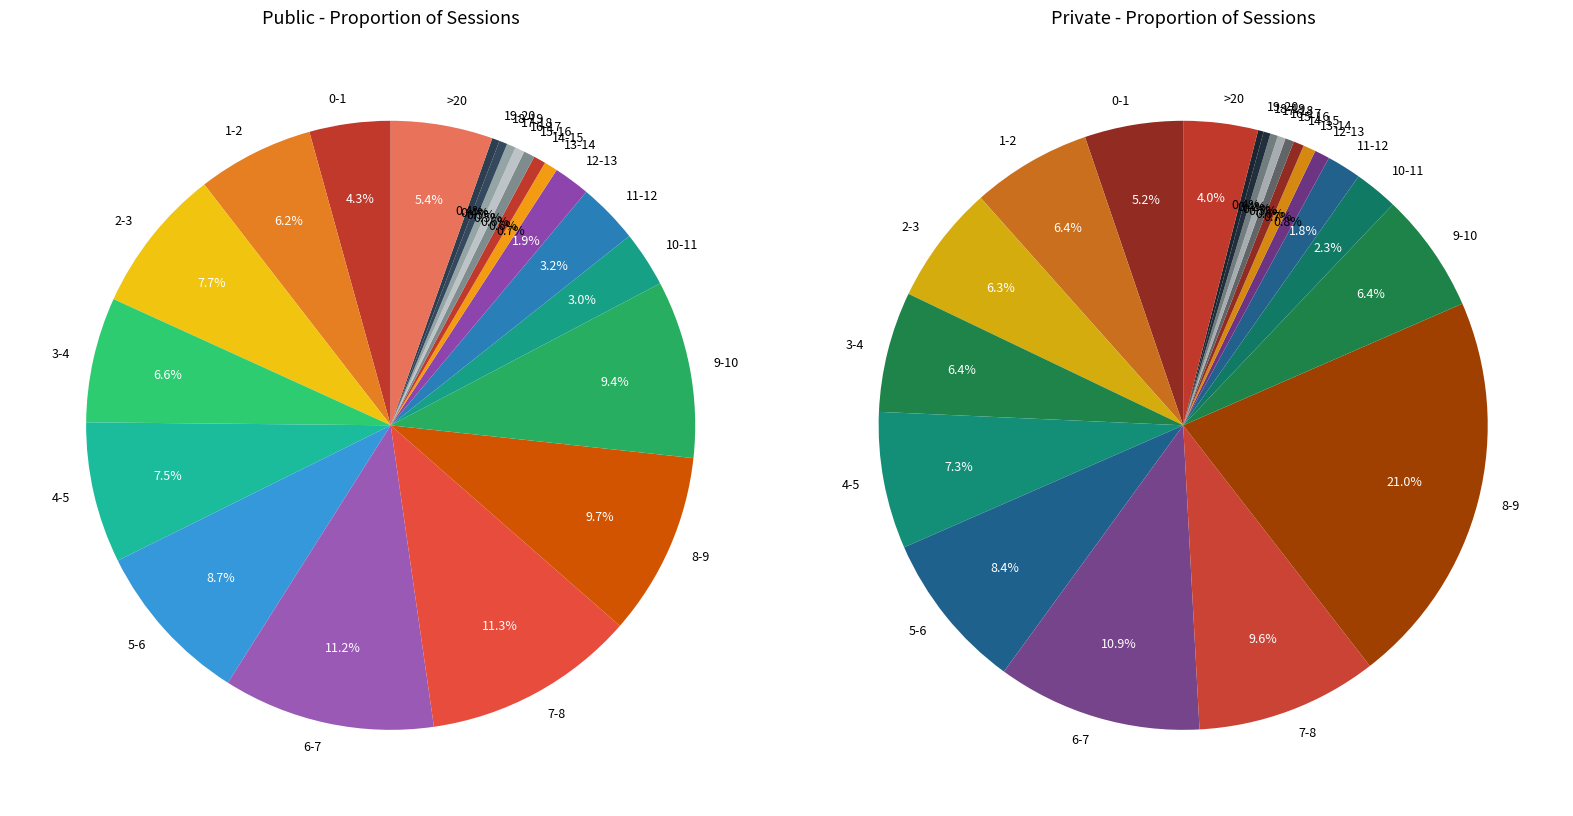

Which slice is the smallest?

19-20